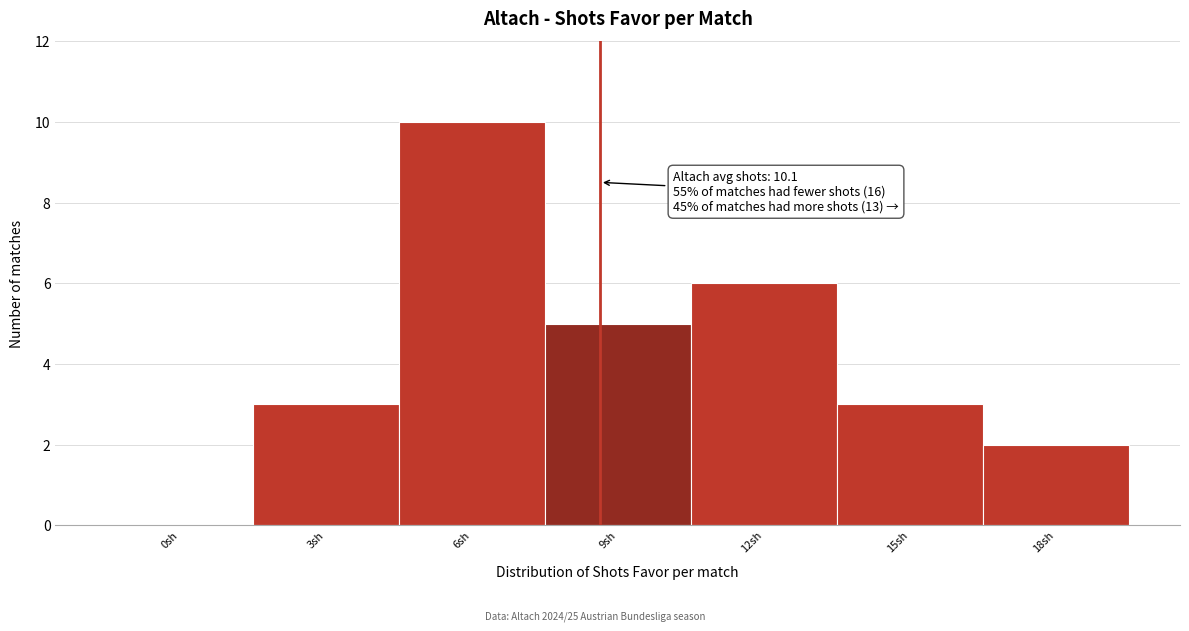

Reading left to right, transcribe all the data shown in this chart.

0sh=0	3sh=3	6sh=10	9sh=5	12sh=6	15sh=3	18sh=2